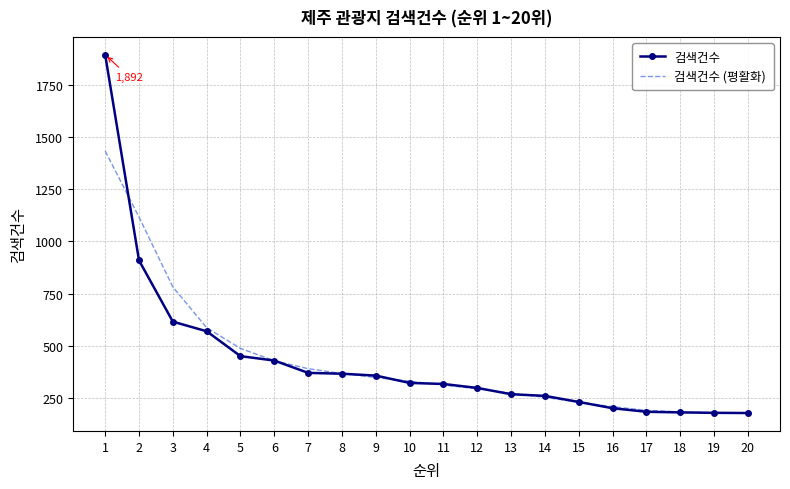

Which series has the largest range (max minus min)?

검색건수